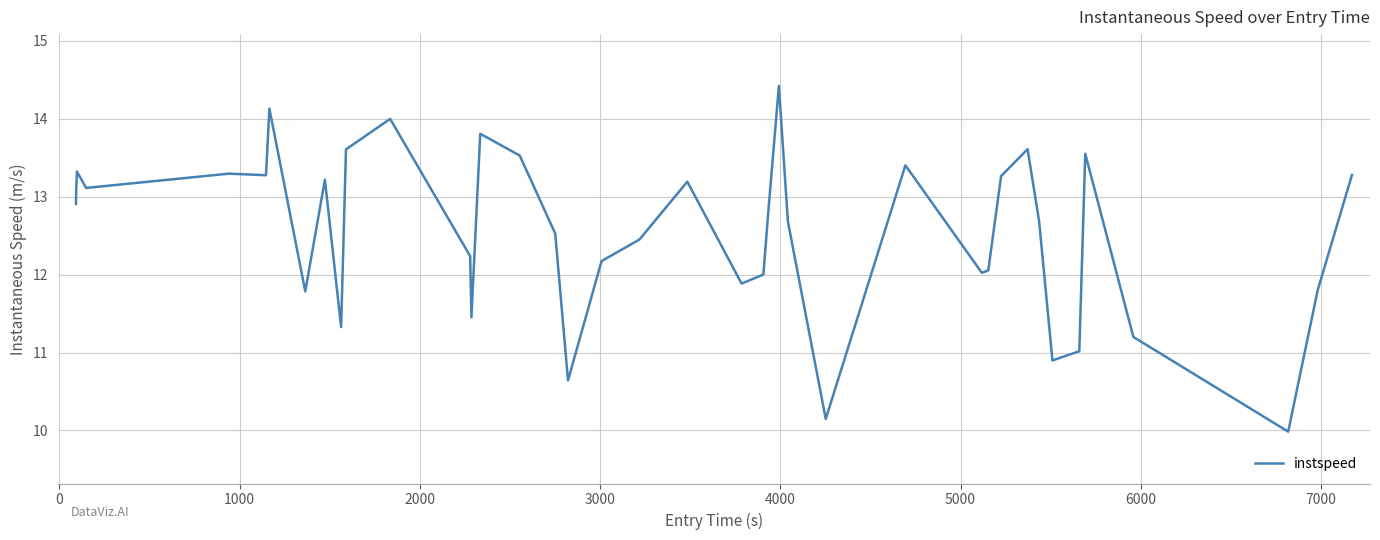

What is the difference between the maximum and minimum values?

4.4